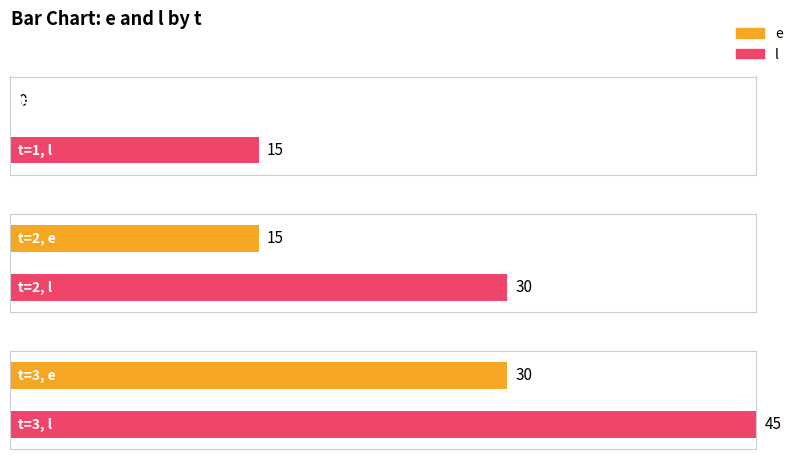

Which series has the largest range (max minus min)?

e